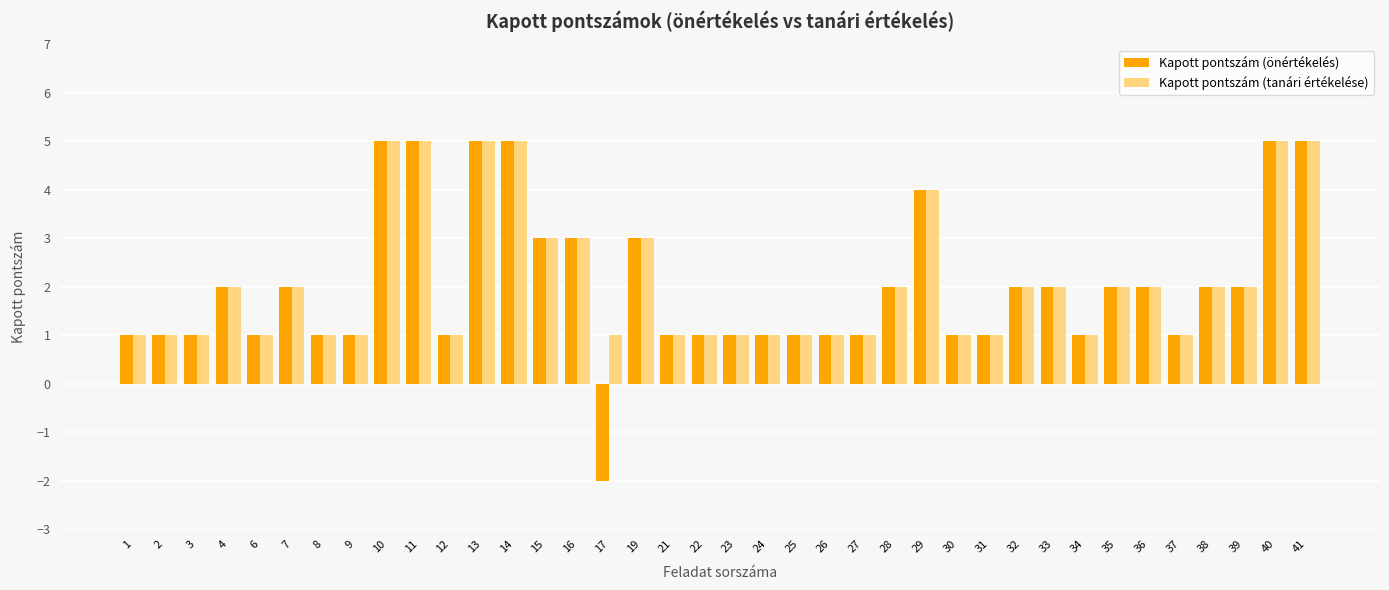

What is the total value across all series at 35?

4